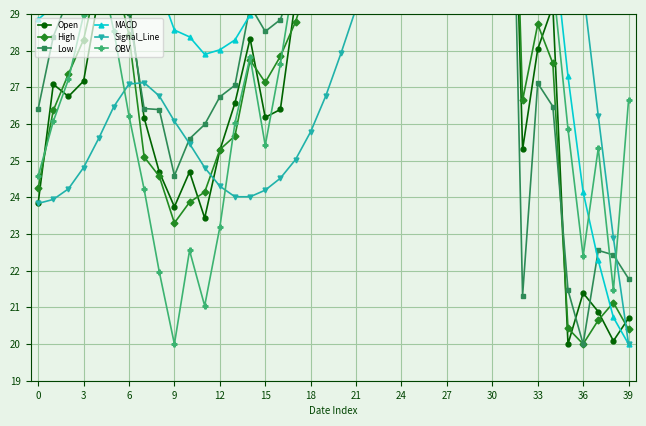

What is the label of the 5th point from the left?

12